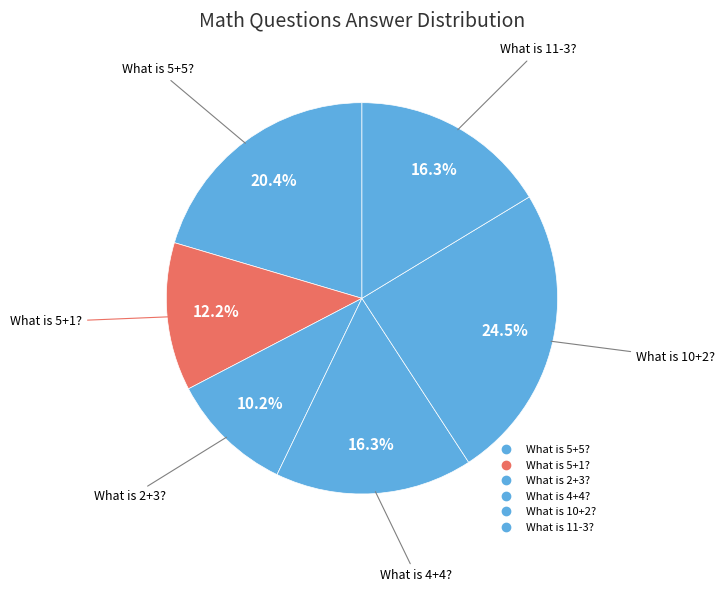

How many slices are in this pie chart?

6